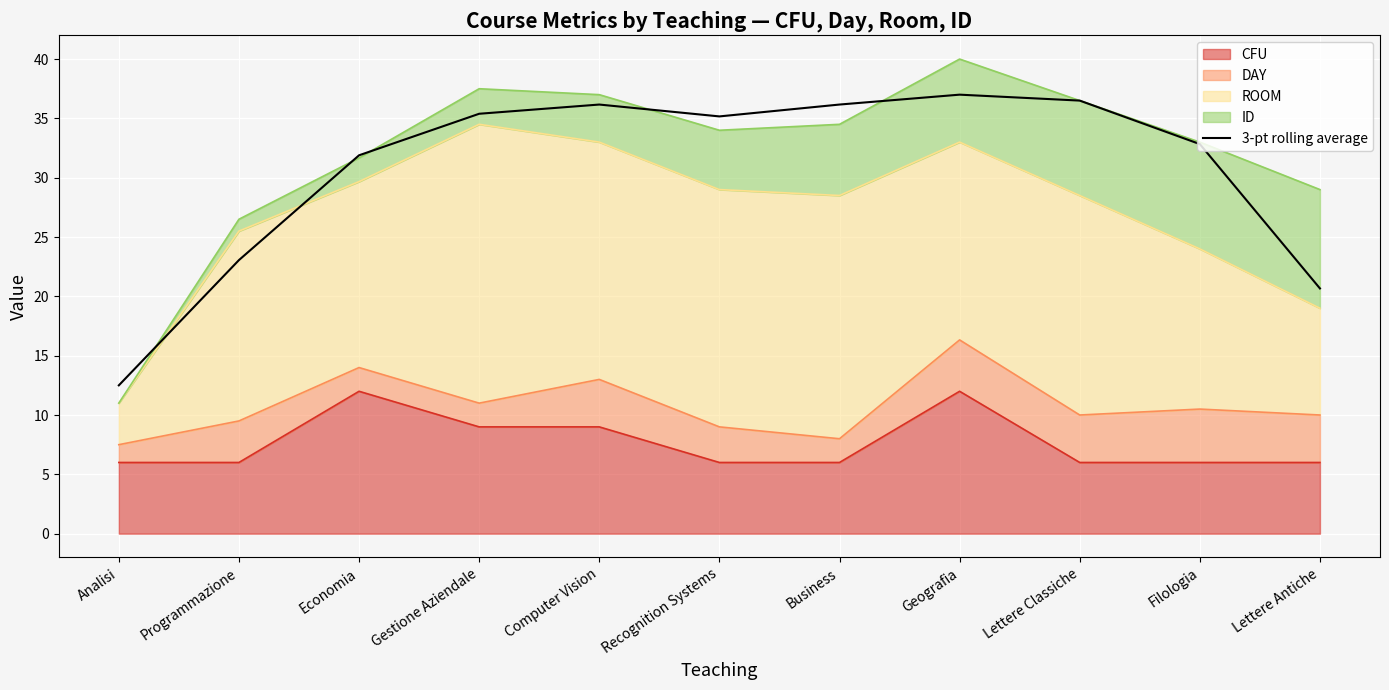

Where is the data nearest to the value 24?

Programmazione